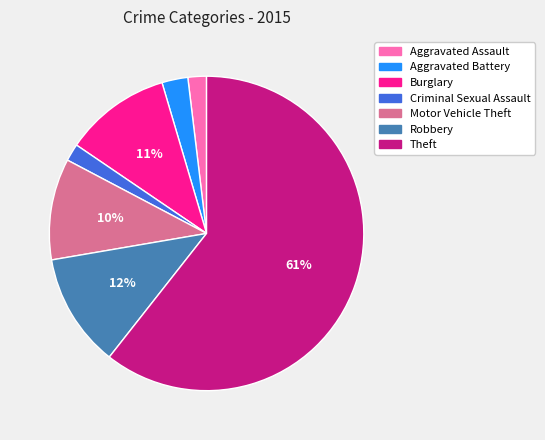

Is it true that Burglary is 11% of the pie?

True